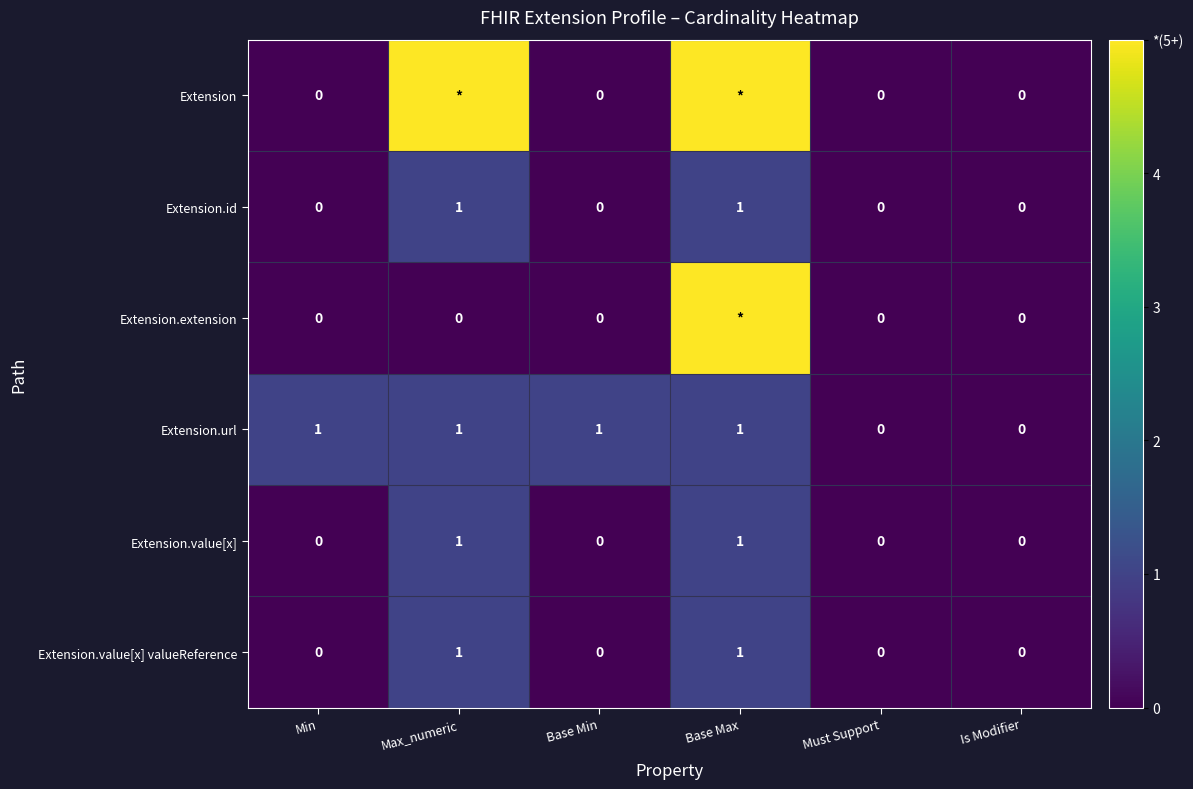

Is the value of Extension.extension at Max_numeric greater than the value of Extension.value[x] valueReference at Max_numeric?

No